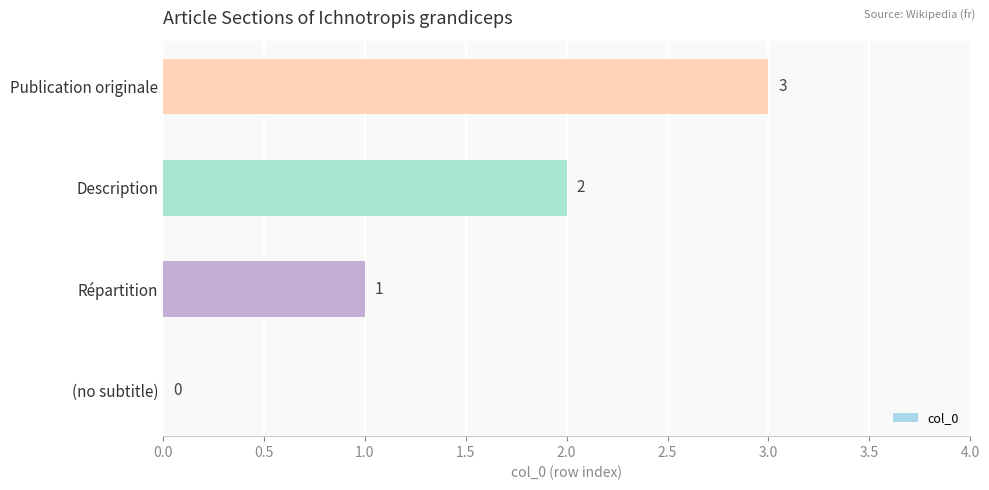

What is the change in value from Répartition to Description?

+1